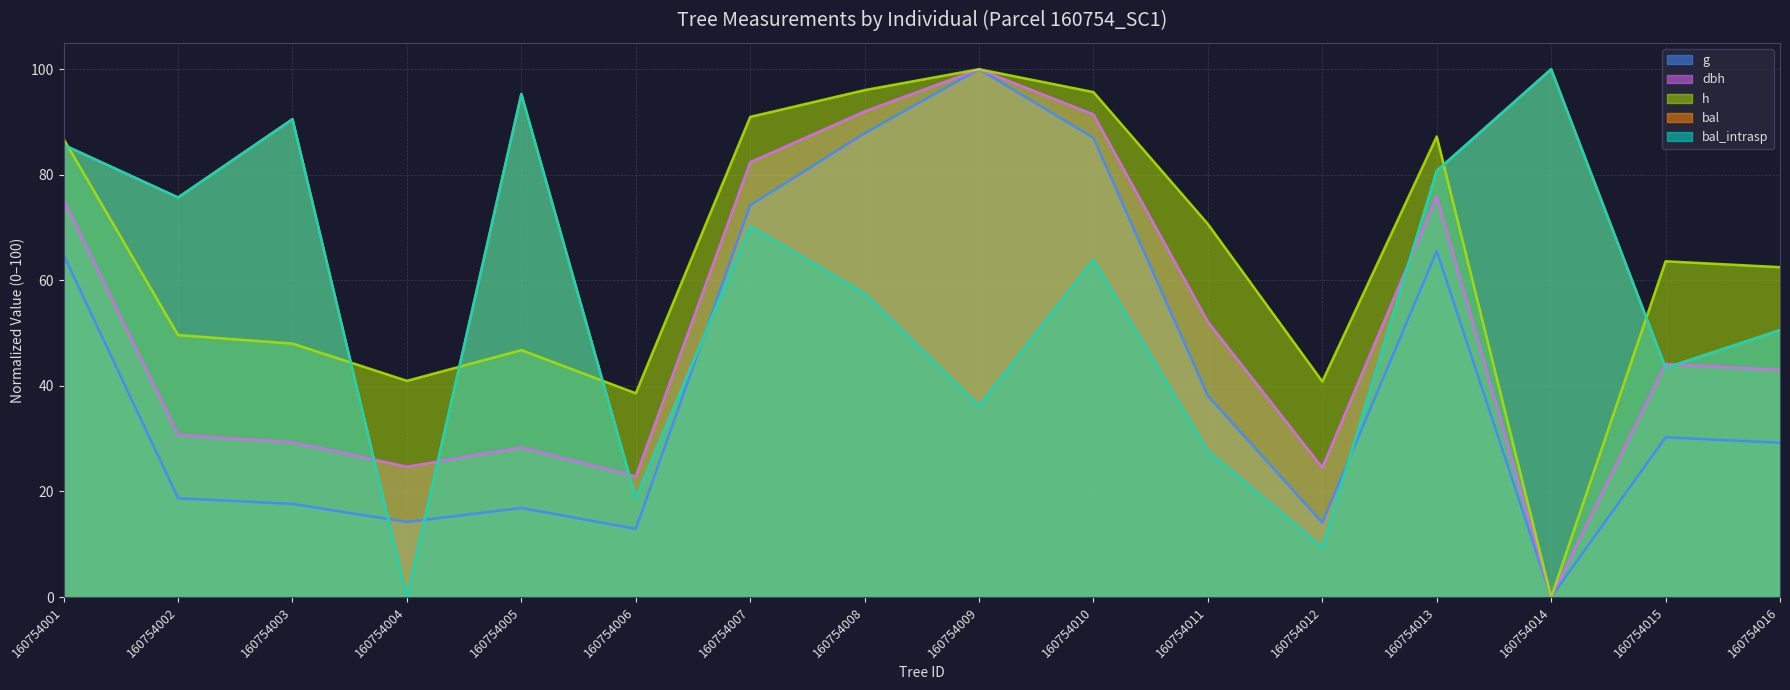

At how many categories does at least one series exceed 37?

16